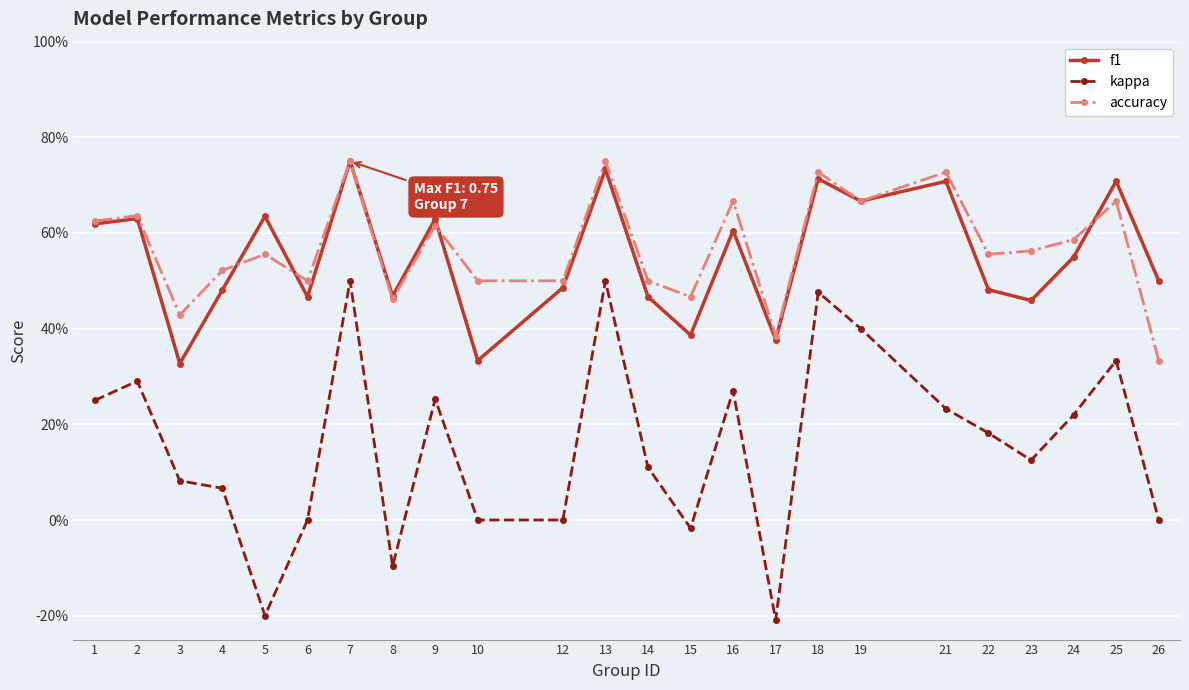

At which category does kappa reach its first local peak?

2